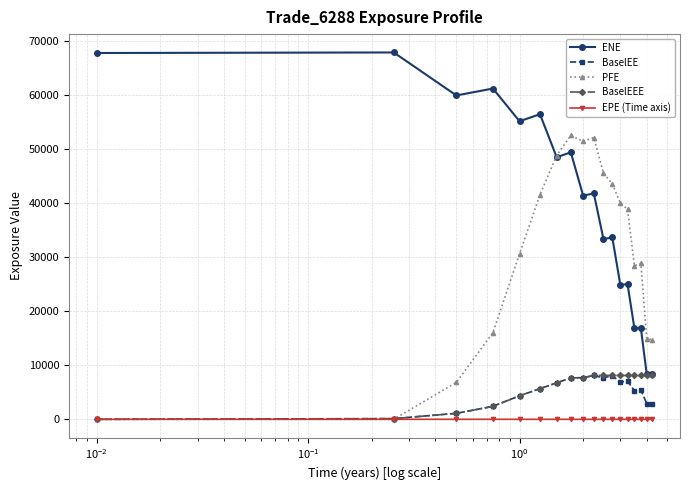

What is the value of the BaselEE point at the 8th from the left?

7668.1